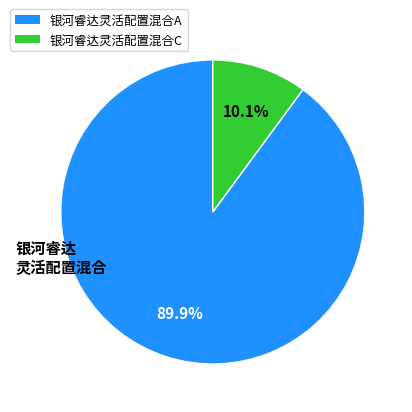

What percentage do 银河睿达灵活配置混合A and 银河睿达灵活配置混合C together represent?

100.0%